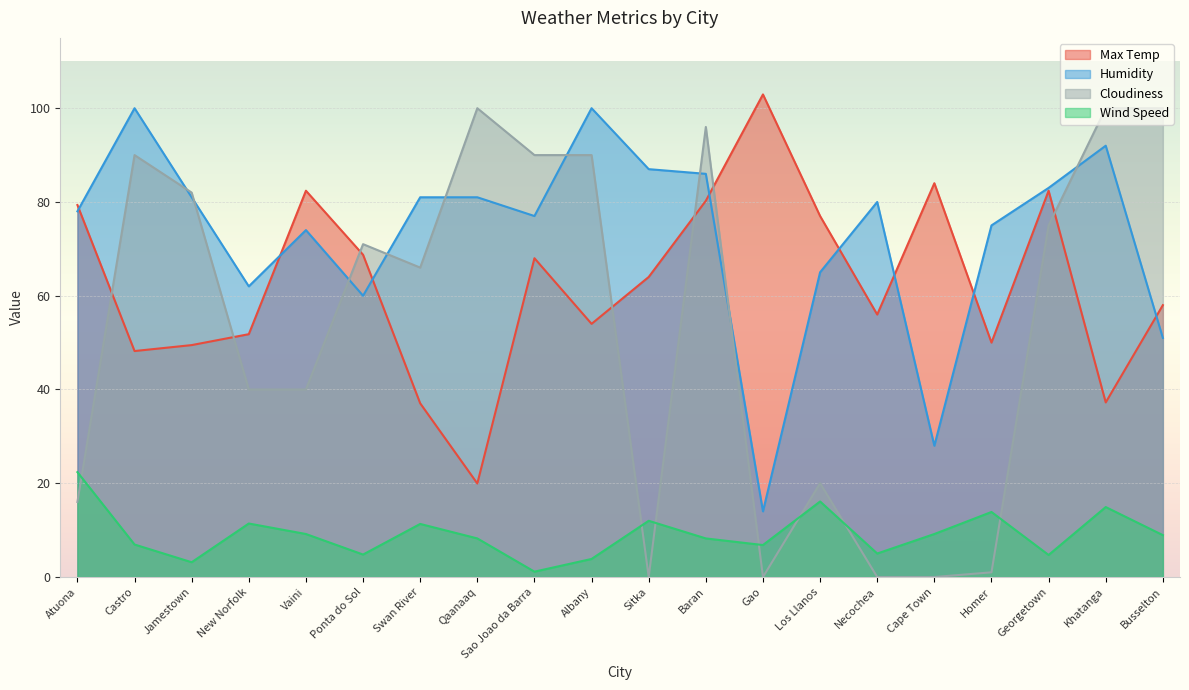

Is it true that Wind Speed equals 21.8 at Homer?

False